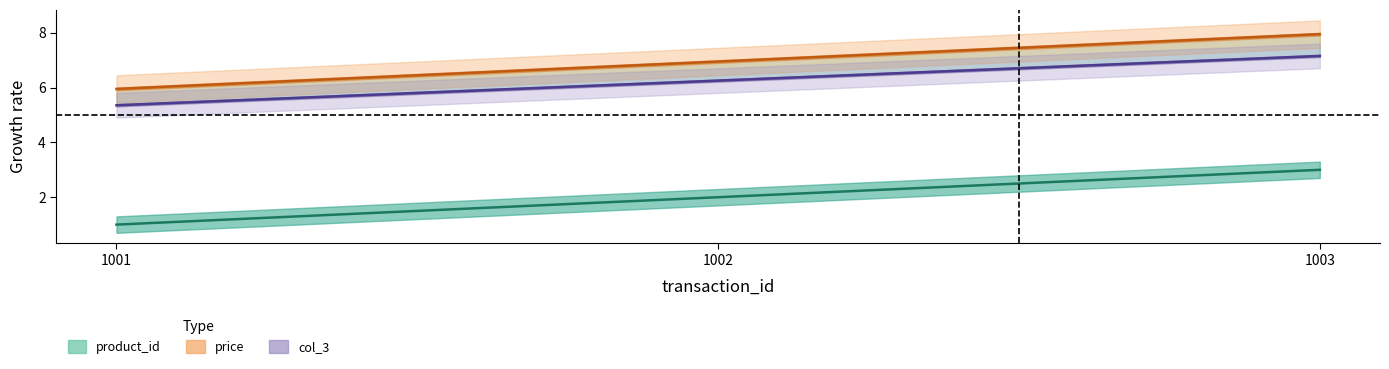

Which category has the lowest value in the product_id series?

1001